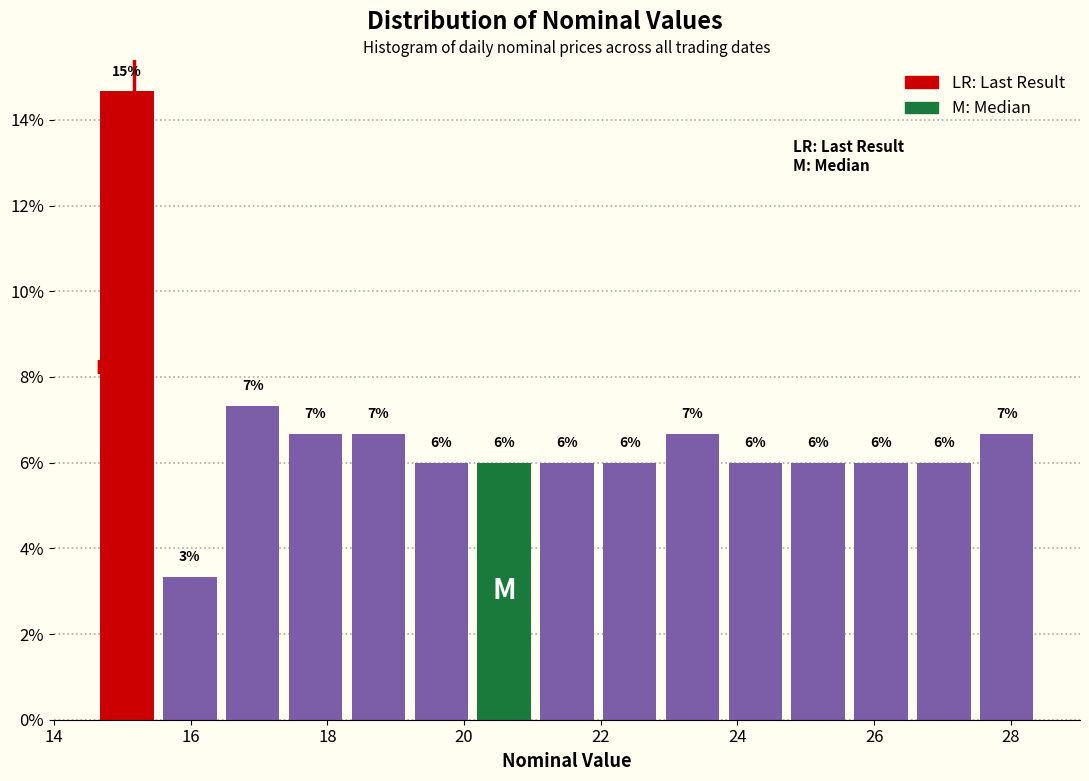

Over which range of the x-axis is the bar tallest?

14.6 to 15.6